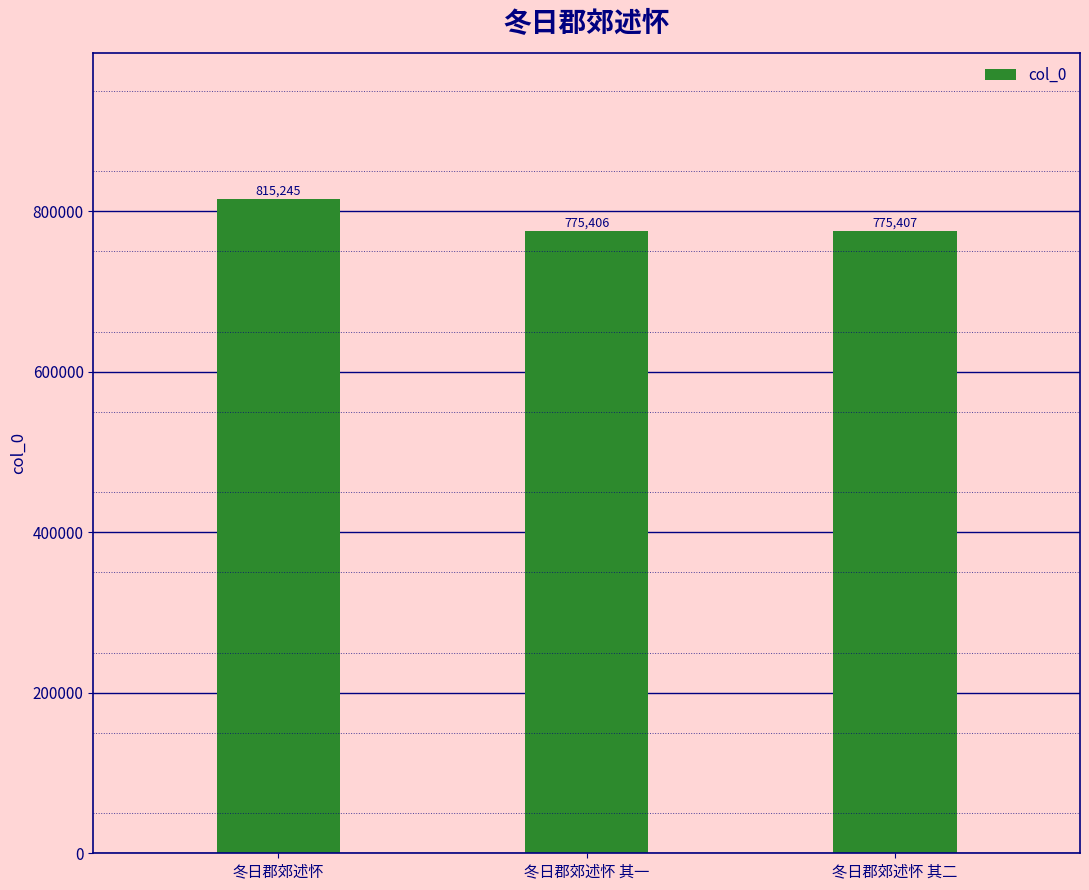

What is the sum of all values?

2366058